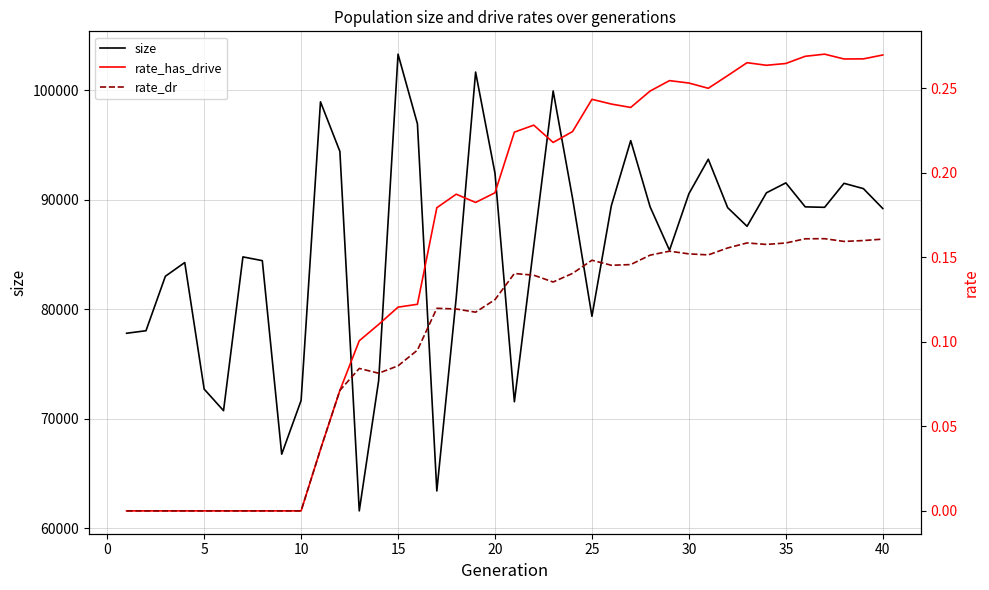

What is the maximum value for size?

103308